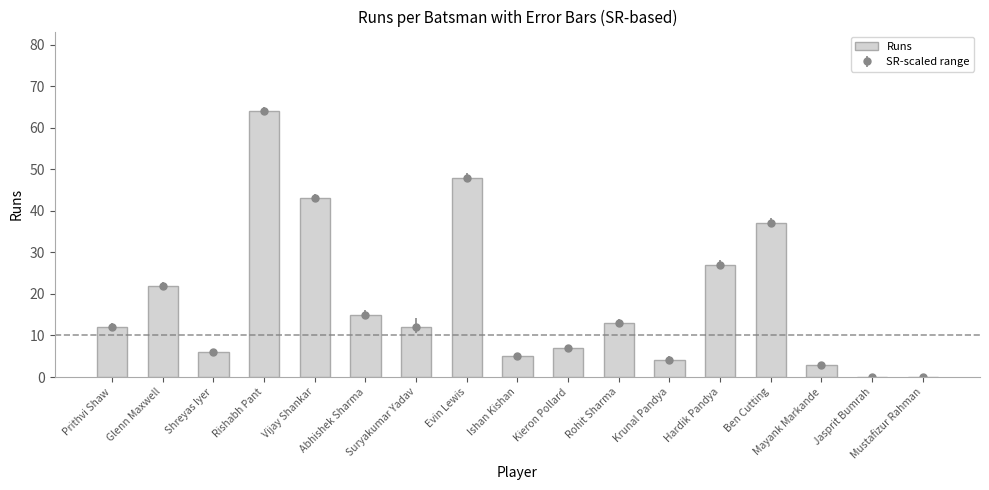

Are the bars horizontal?

No